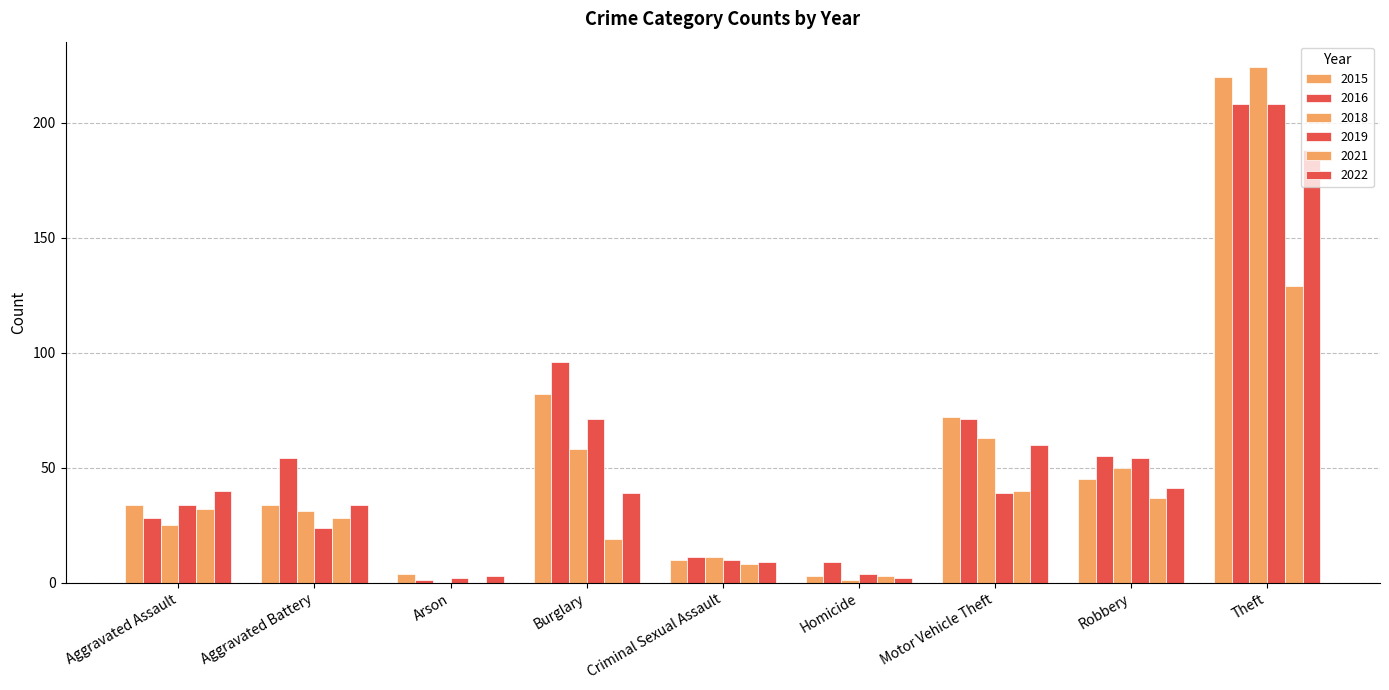

Which series changed the most between Arson and Burglary?

2016